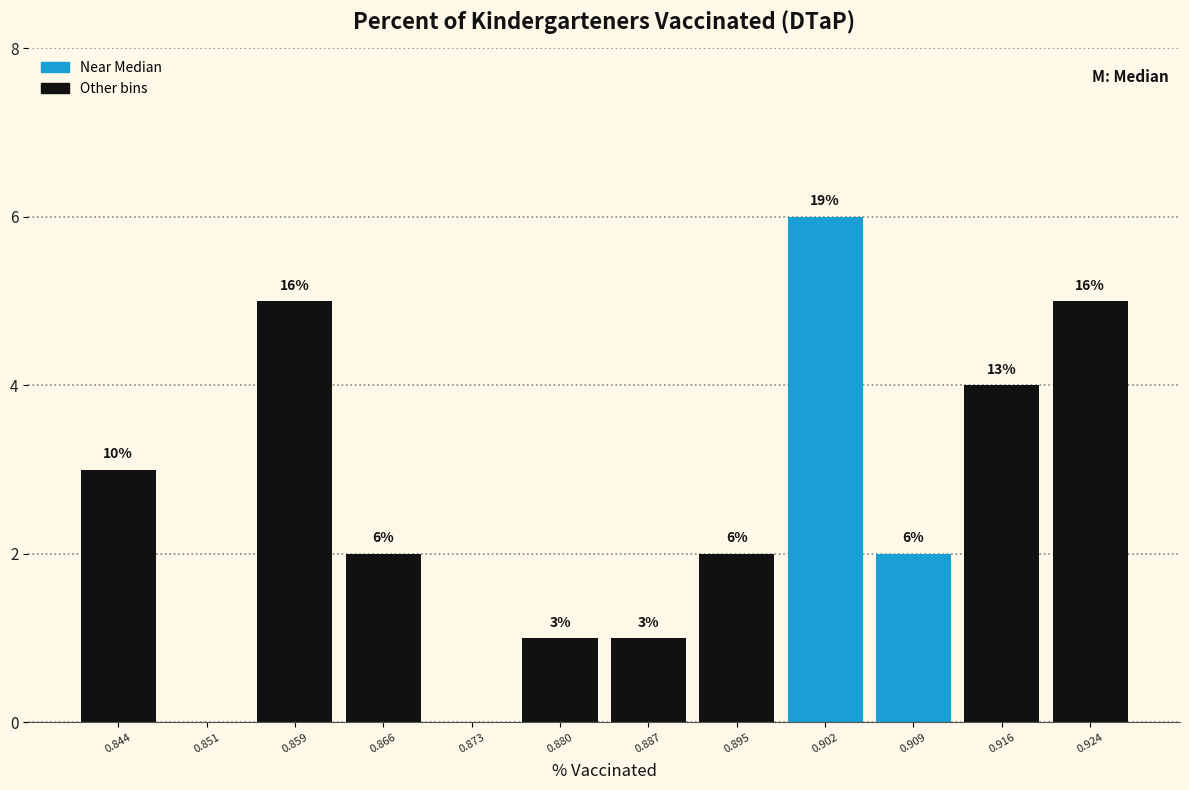

Which range on the x-axis has the tallest bar?

0.898 to 0.905